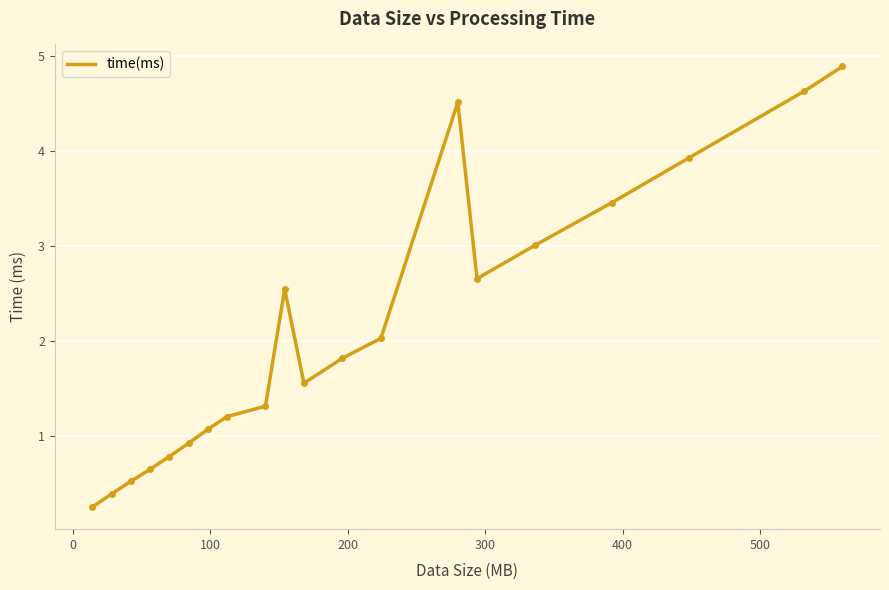

What is the greatest value displayed?

4.9